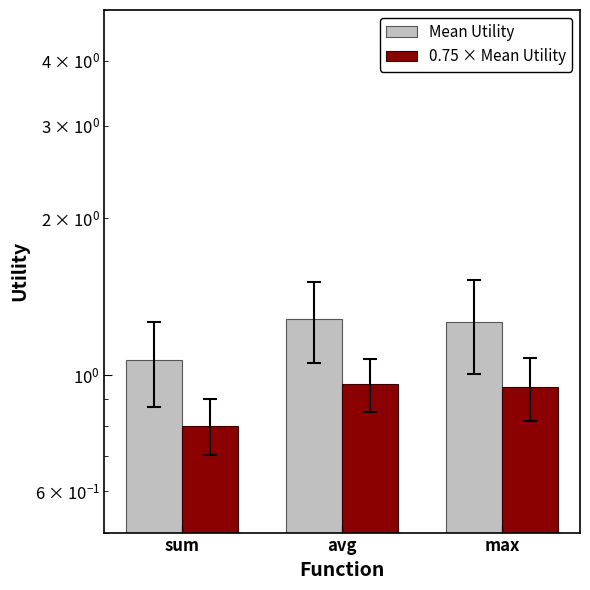

Rank the categories by 0.75 × Mean Utility value from highest to lowest.

avg, max, sum